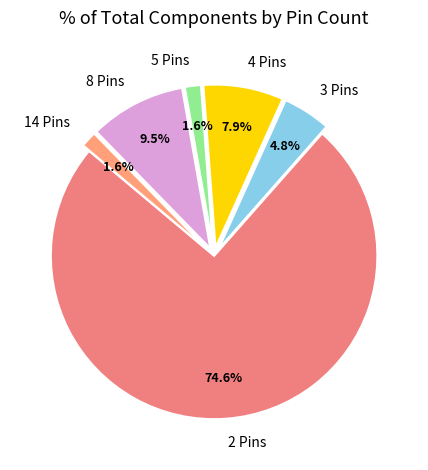

Does any single category account for the majority?

Yes